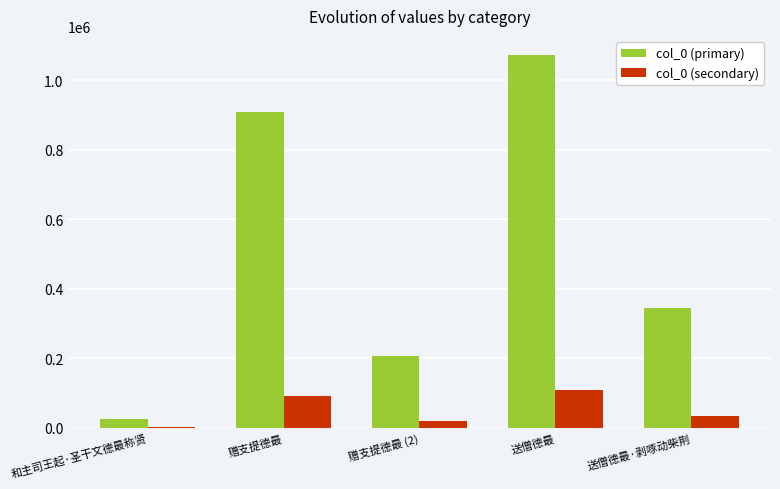

What is the sum of all col_0 (primary) values?

2558212.0